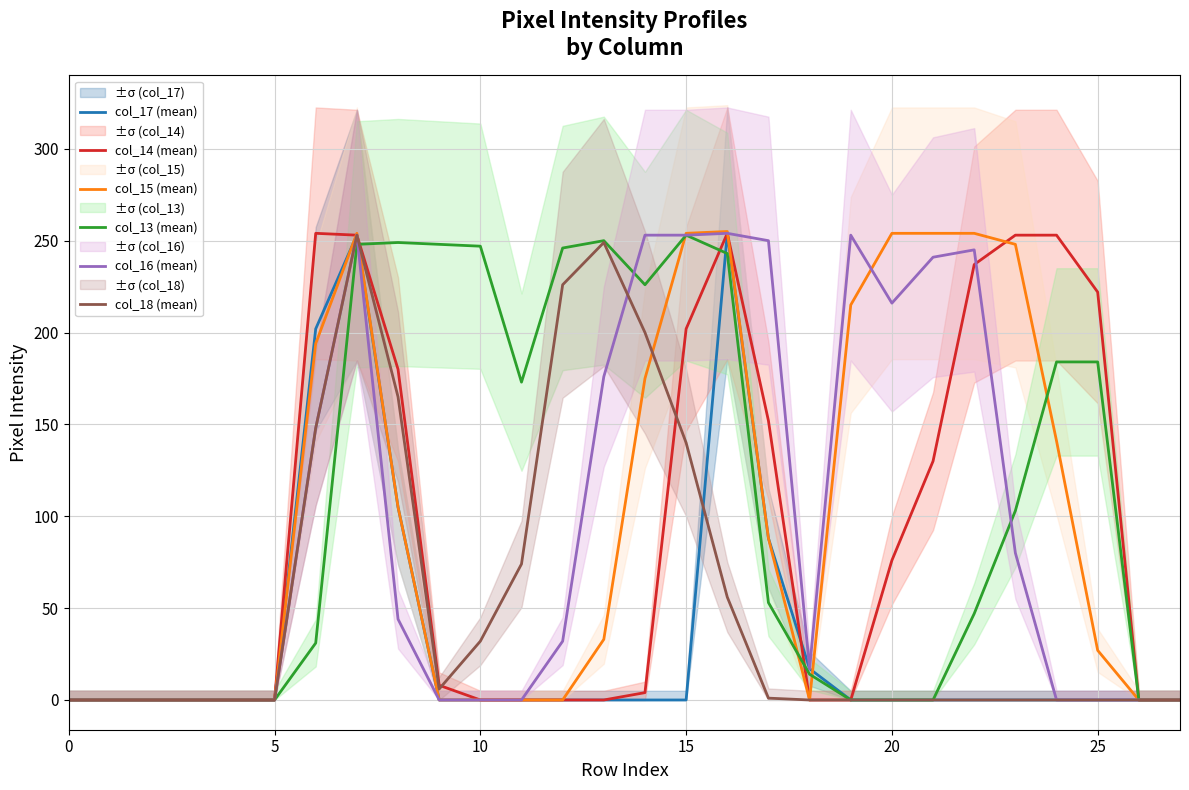

Does the chart display data point markers on the line(s)?

No